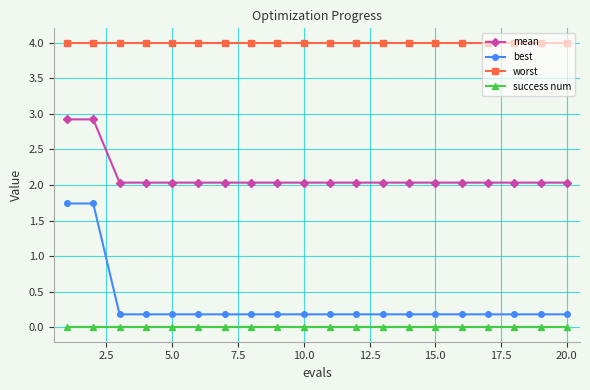

Reading left to right, list all the values displayed in this chart.

mean: 2.9	2.9	2.0	2.0	2.0	2.0	2.0	2.0	2.0	2.0	2.0	2.0	2.0	2.0	2.0	2.0	2.0	2.0	2.0	2.0
best: 1.7	1.7	0.2	0.2	0.2	0.2	0.2	0.2	0.2	0.2	0.2	0.2	0.2	0.2	0.2	0.2	0.2	0.2	0.2	0.2
worst: 4.0	4.0	4.0	4.0	4.0	4.0	4.0	4.0	4.0	4.0	4.0	4.0	4.0	4.0	4.0	4.0	4.0	4.0	4.0	4.0
success num: 0.0	0.0	0.0	0.0	0.0	0.0	0.0	0.0	0.0	0.0	0.0	0.0	0.0	0.0	0.0	0.0	0.0	0.0	0.0	0.0